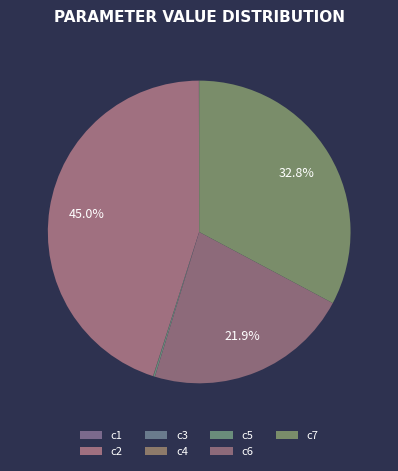

To the nearest percent, what is the difference between the c3 and c2 slice percentages?

45%